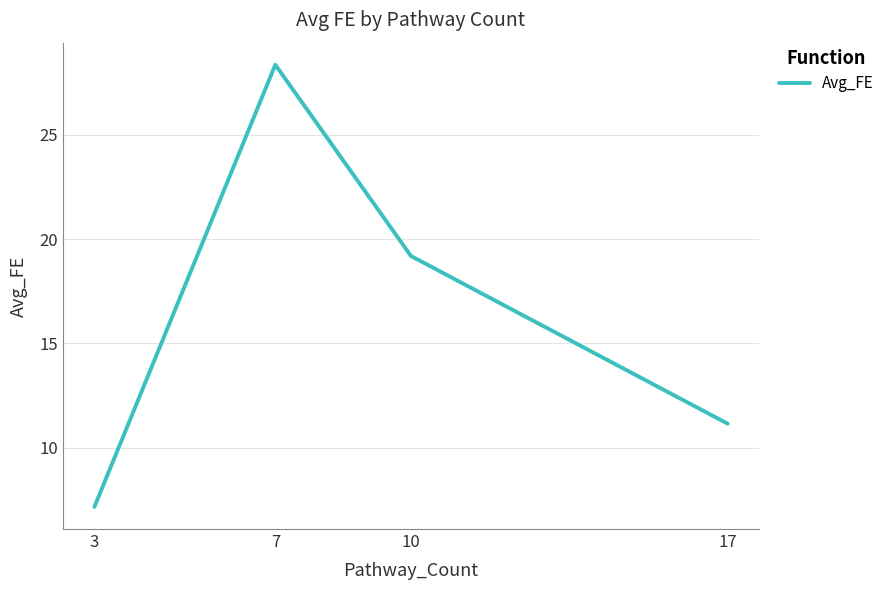

List the labels in order of value, smallest first.

3, 17, 10, 7